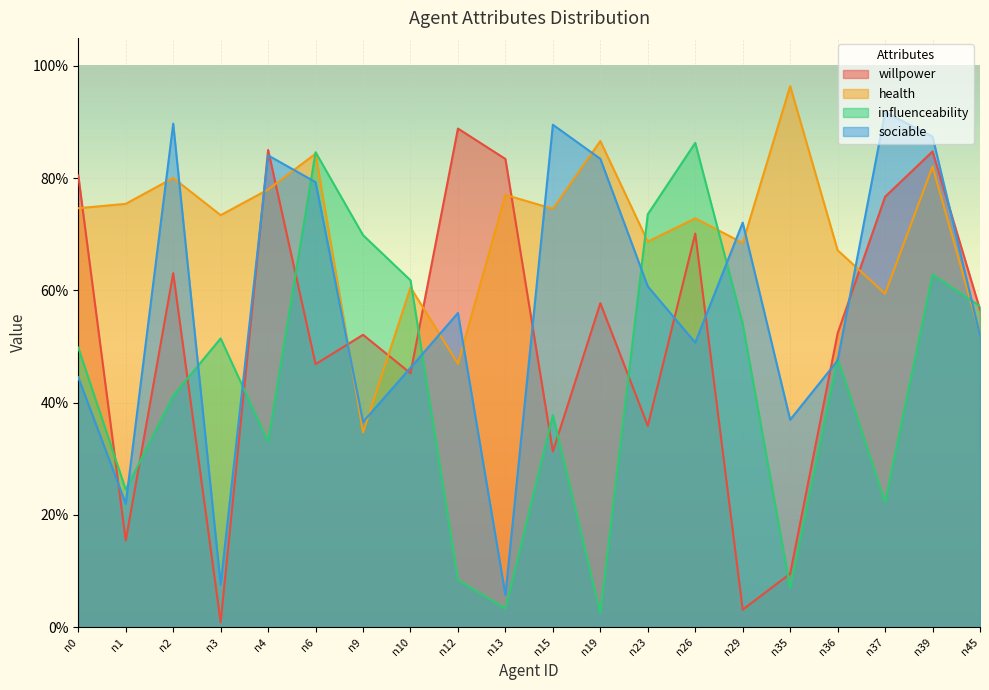

What is the value of the willpower point at the 3rd from the left?

0.6